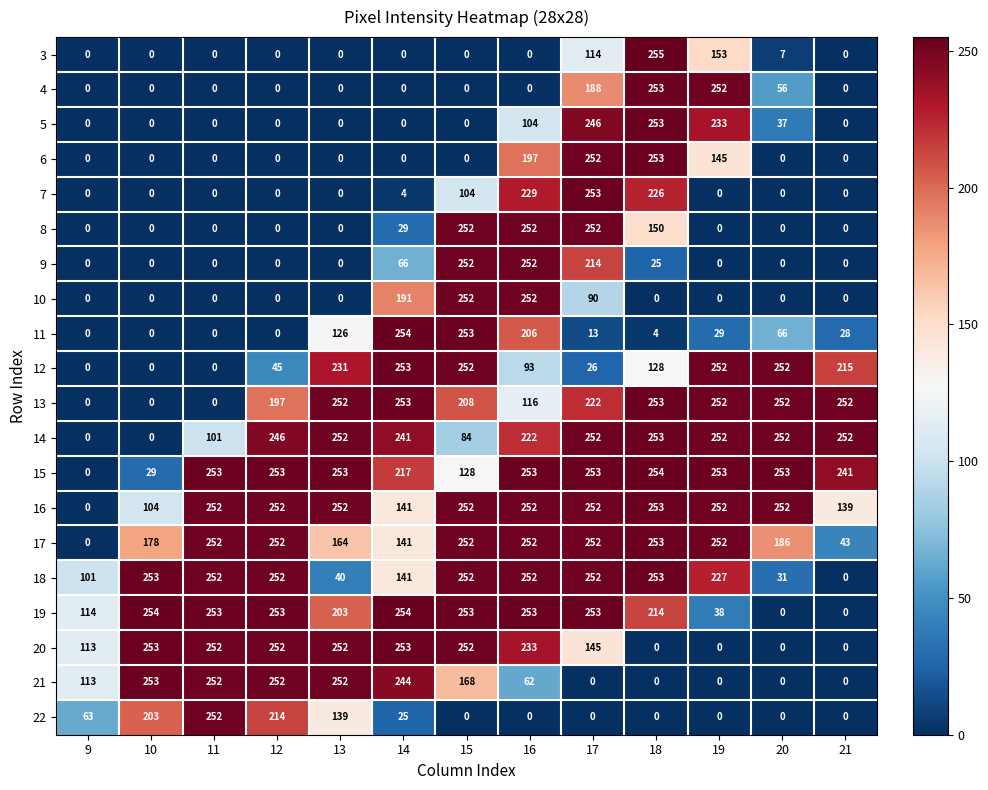

At which label does 12 first exceed 128?

13